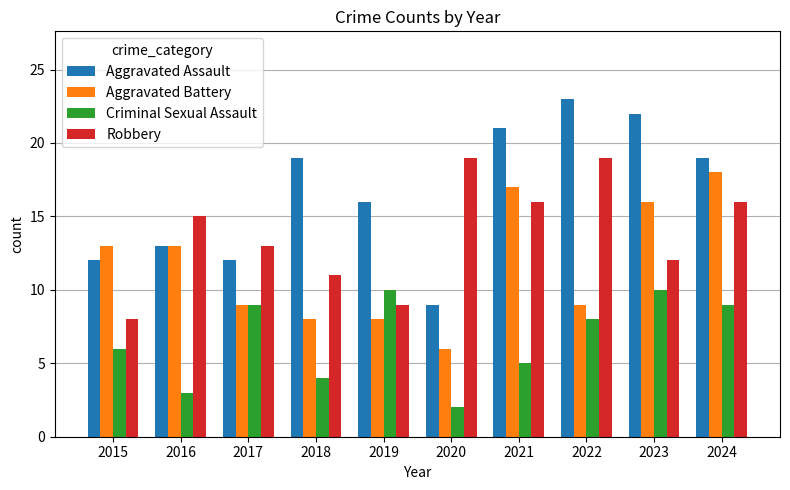

Reading left to right, transcribe all the data shown in this chart.

Aggravated Assault: 2015=12	2016=13	2017=12	2018=19	2019=16	2020=9	2021=21	2022=23	2023=22	2024=19
Aggravated Battery: 2015=13	2016=13	2017=9	2018=8	2019=8	2020=6	2021=17	2022=9	2023=16	2024=18
Criminal Sexual Assault: 2015=6	2016=3	2017=9	2018=4	2019=10	2020=2	2021=5	2022=8	2023=10	2024=9
Robbery: 2015=8	2016=15	2017=13	2018=11	2019=9	2020=19	2021=16	2022=19	2023=12	2024=16